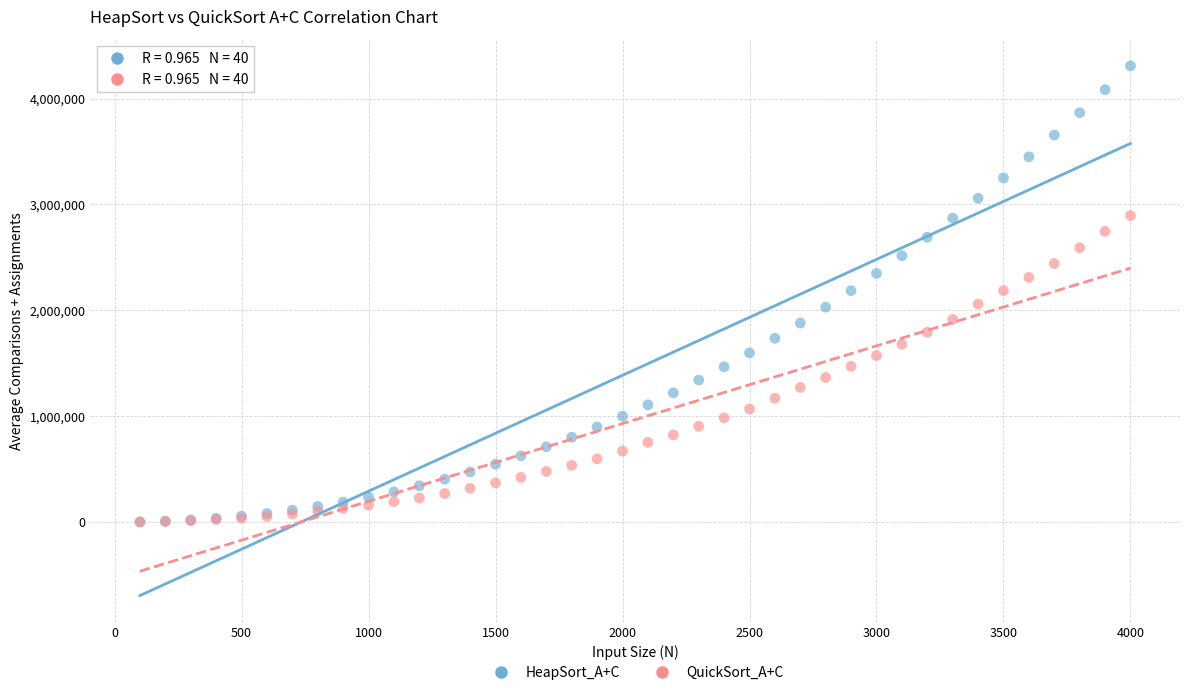

Which series contains the highest Y value?

HeapSort_A+C